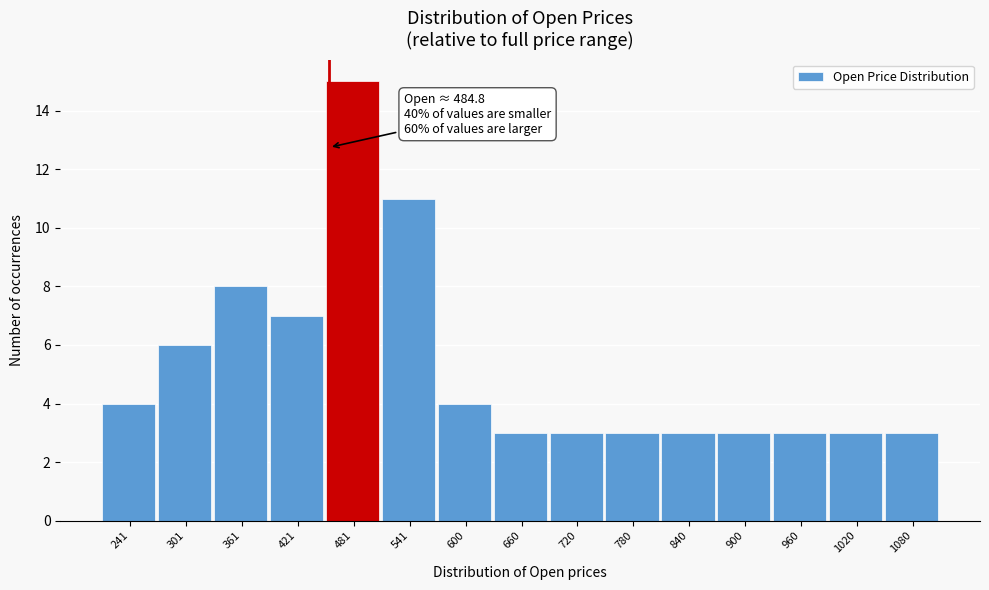

Reading left to right, list all the values displayed in this chart.

4	6	8	7	15	11	4	3	3	3	3	3	3	3	3